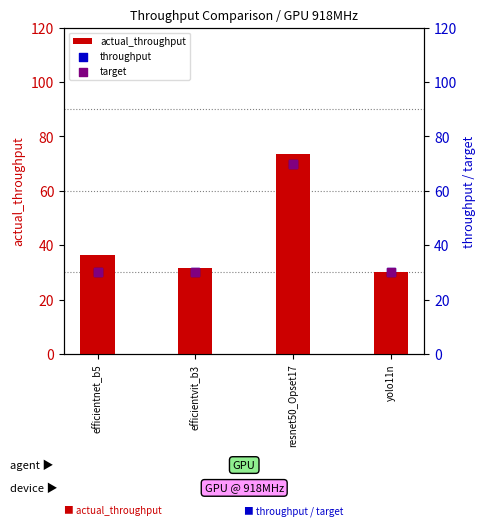

Which series has the largest Y range (max minus min)?

actual_throughput